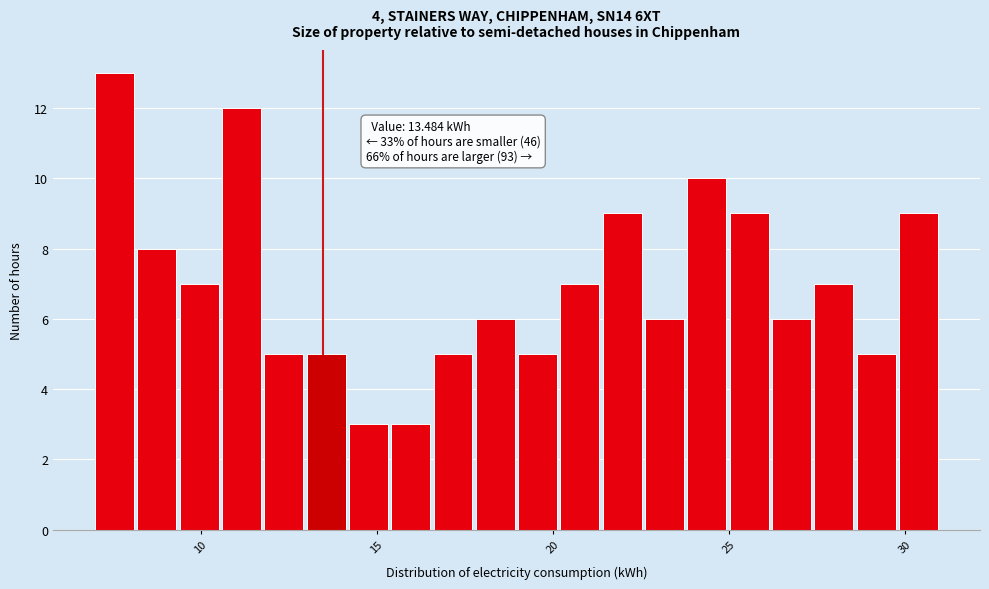

Read against the x-axis, roughly where is the centre of the tallest bar?

7.5